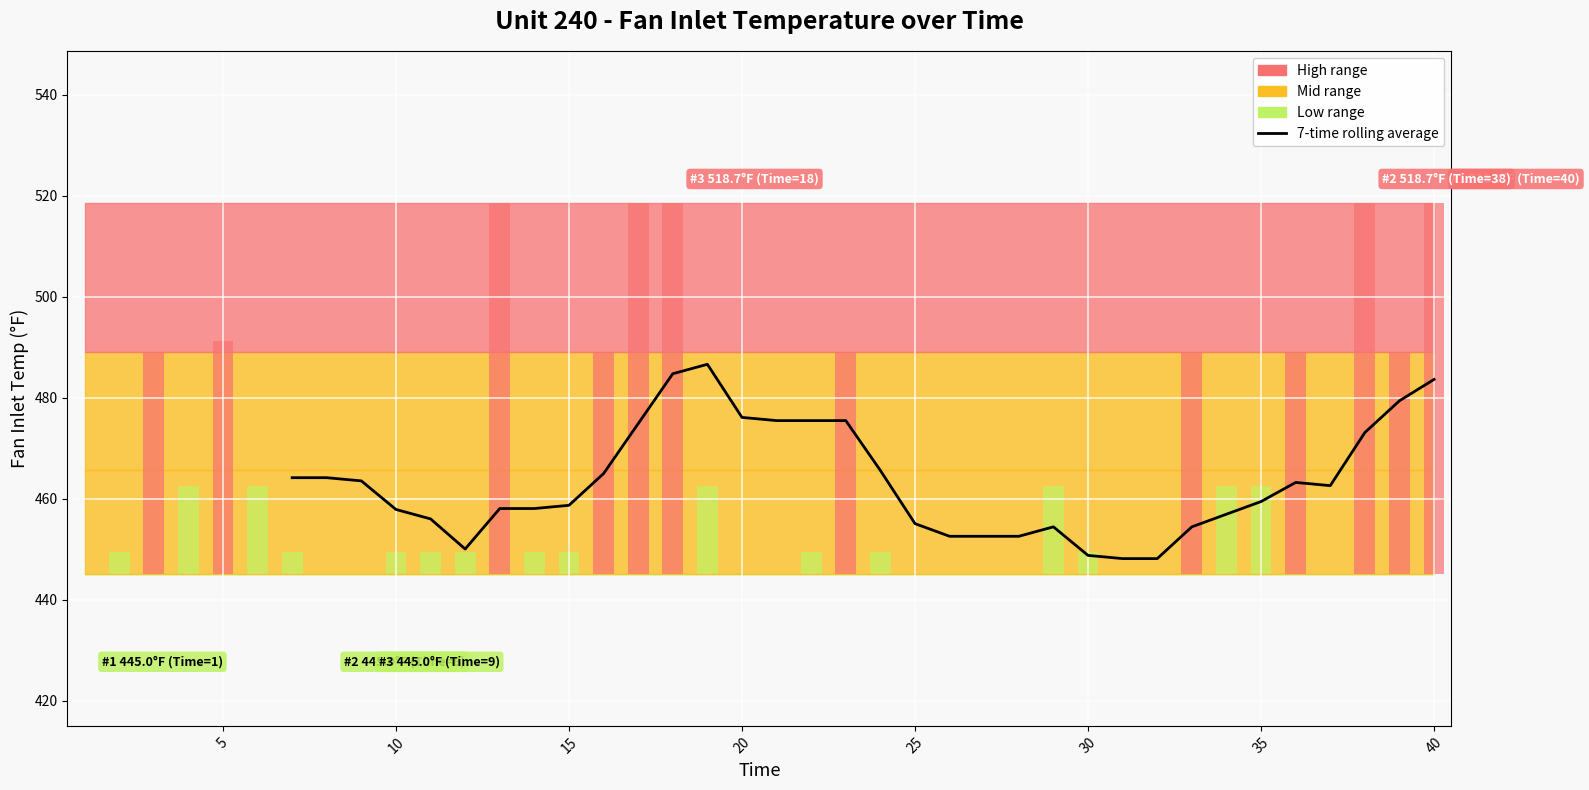

Reading left to right, list all the values displayed in this chart.

464.2	464.2	463.5	457.9	456.0	450.0	458.1	458.1	458.7	465.0	474.9	484.8	486.6	476.1	475.5	475.5	475.5	465.6	455.1	452.6	452.6	452.6	454.4	448.8	448.1	448.1	454.4	456.9	459.4	463.2	462.6	473.1	479.4	483.6